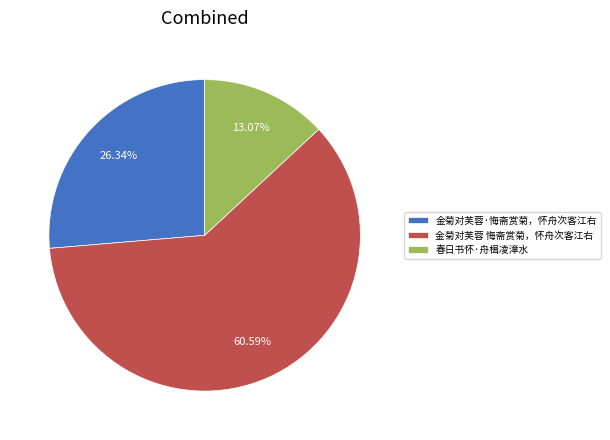

Is it true that 金菊对芙蓉·悔斋赏菊，怀舟次客江右 is 26% of the pie?

True